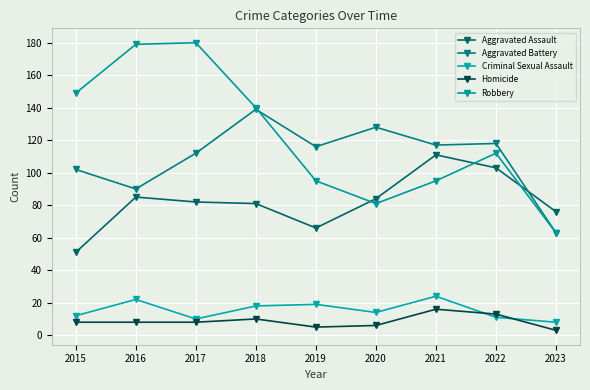

Count the number of data series in this chart.

5